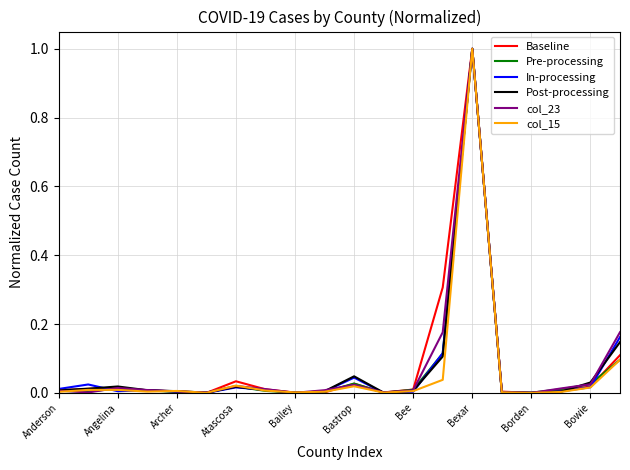

What is the maximum value for col_23?

1.0